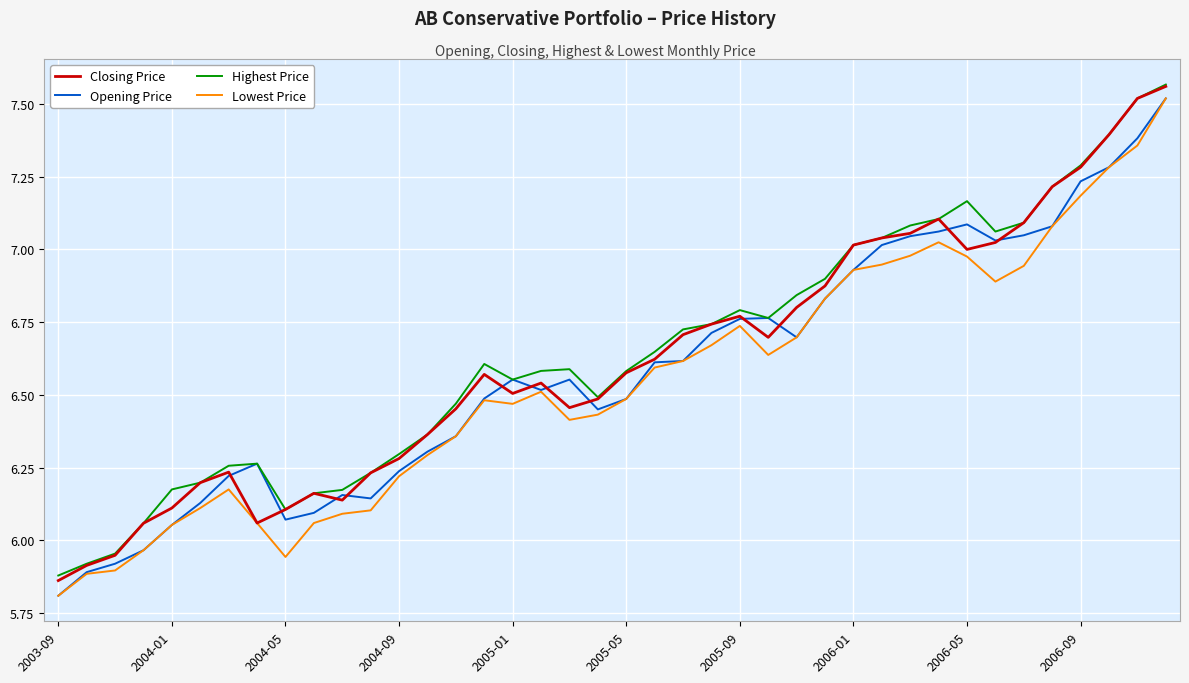

What is the lowest value of the Lowest Price series?

5.8